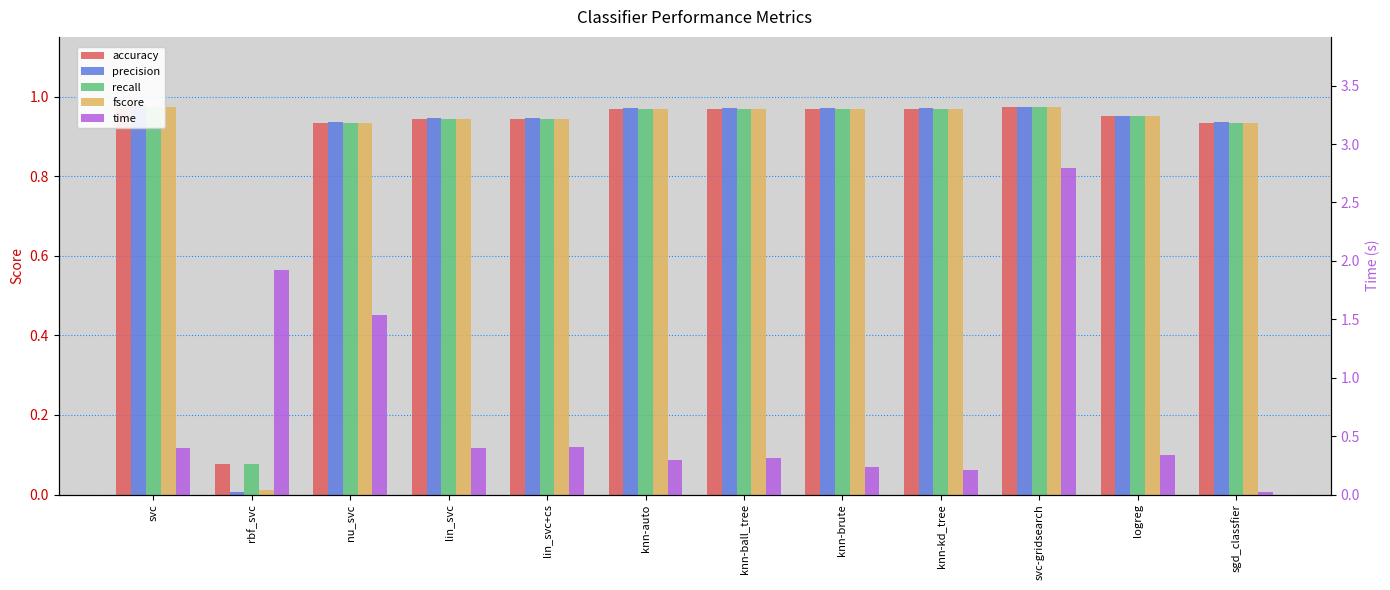

Which series has the widest spread of values?

time